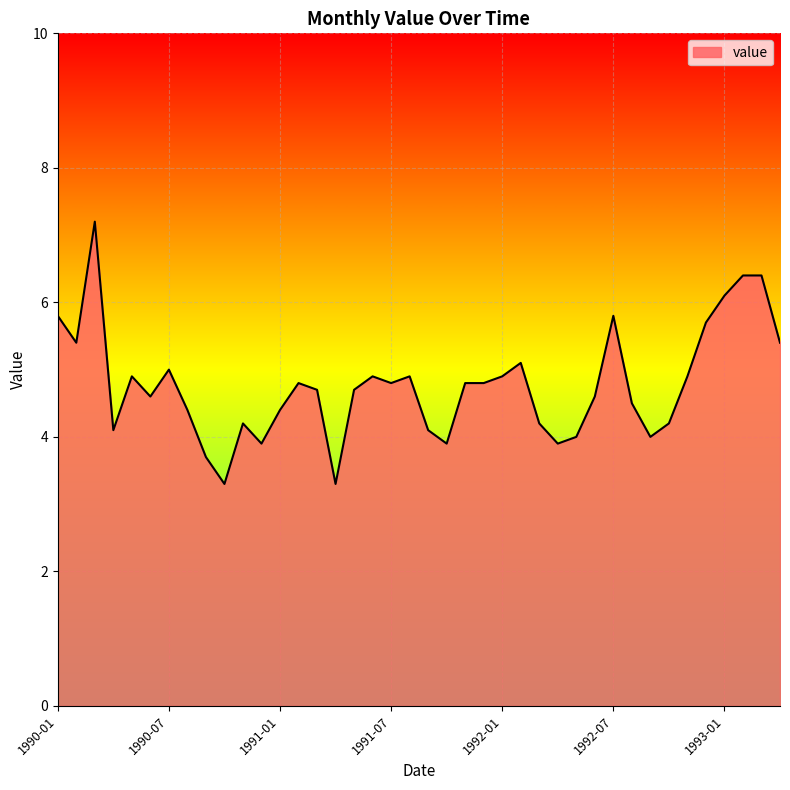

What is the smallest value displayed?

3.3